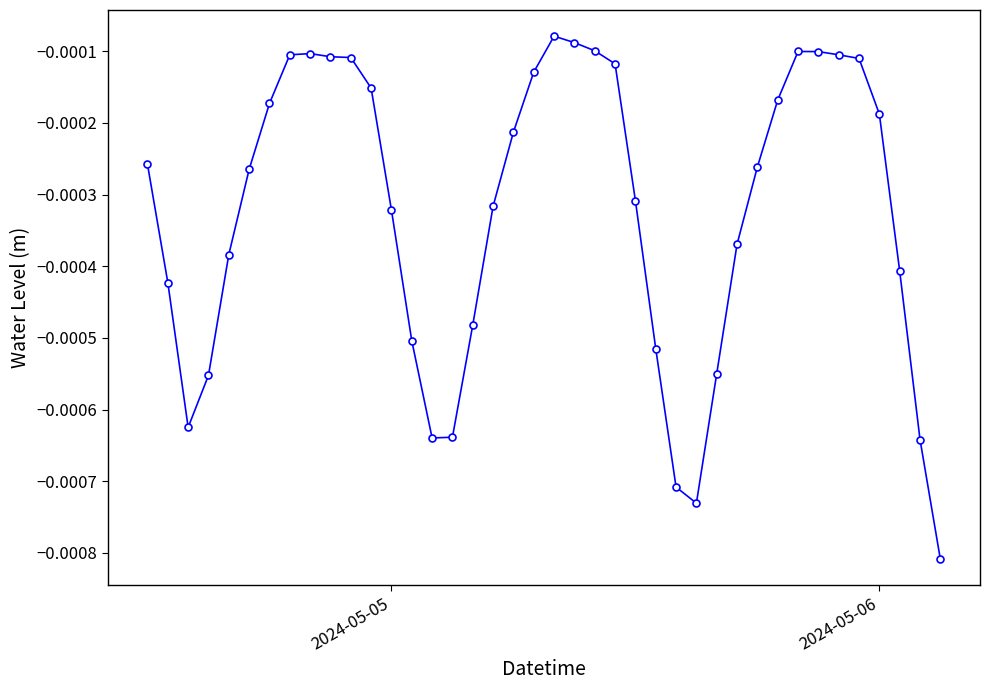

How many lines are shown in the chart?

1